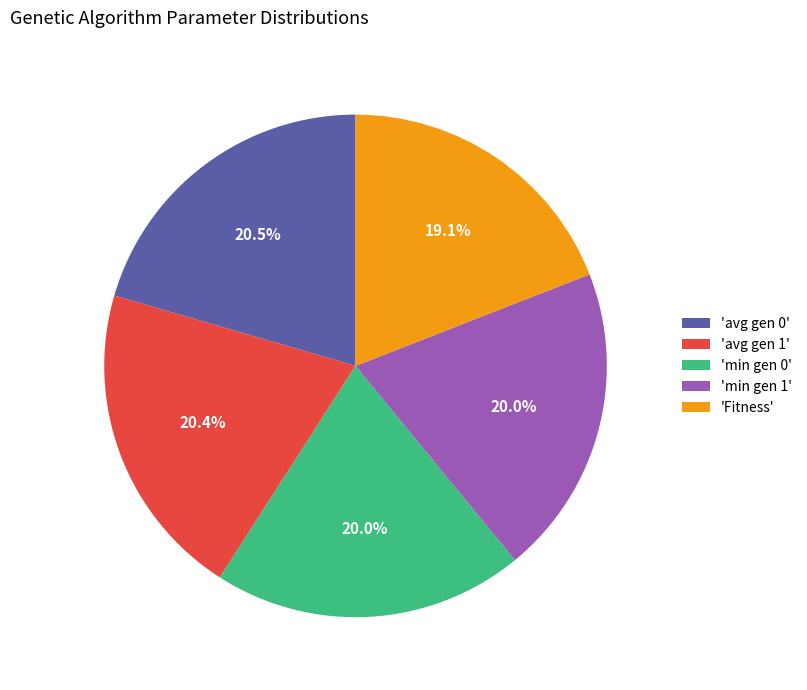

To the nearest percent, what is the difference between the largest and smallest slice percentages?

1%